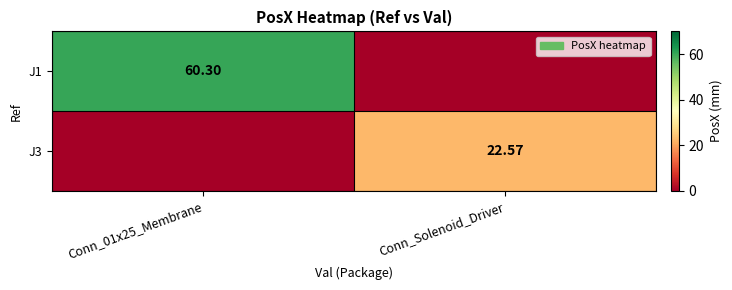

Count the number of data series in this chart.

2